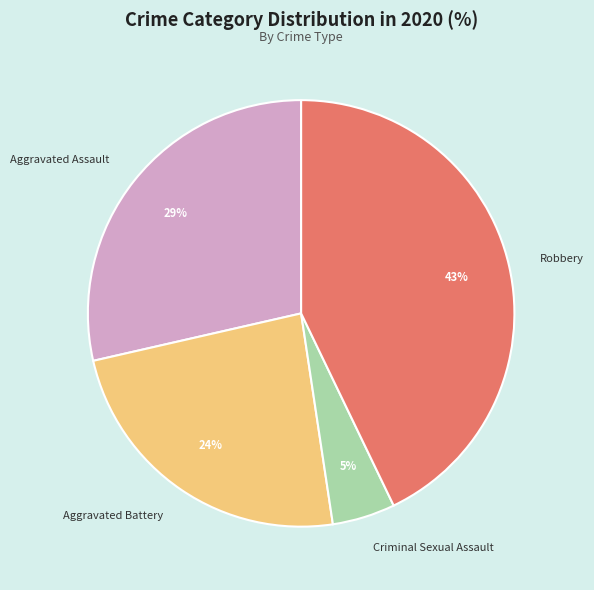

Is there a majority slice in this chart?

No